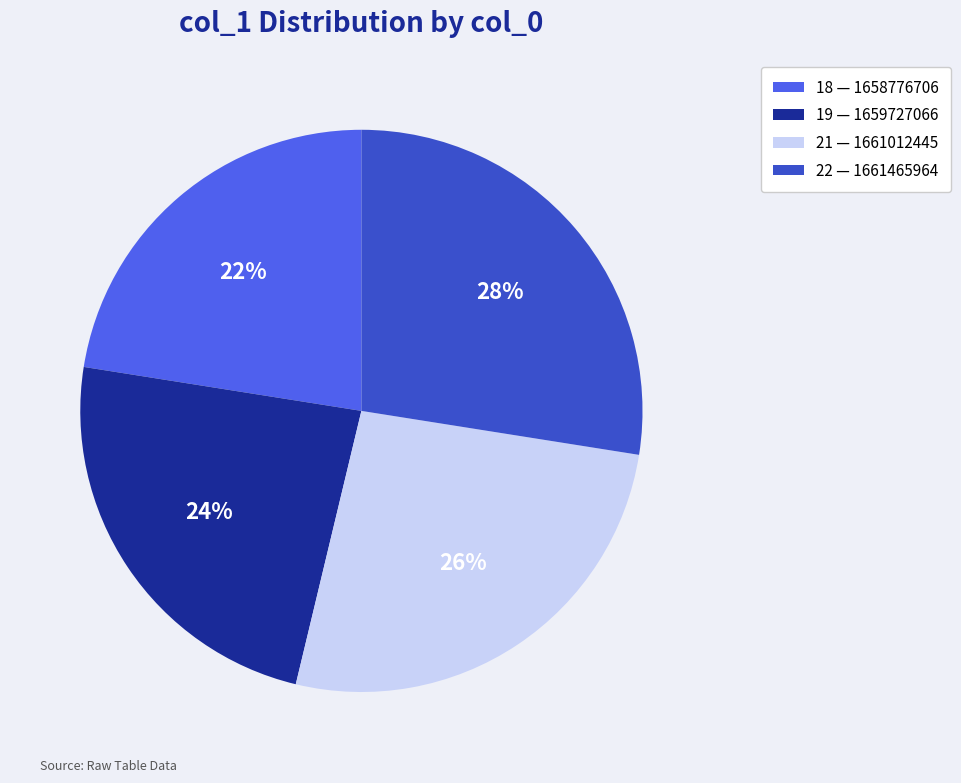

Is there a majority slice in this chart?

No